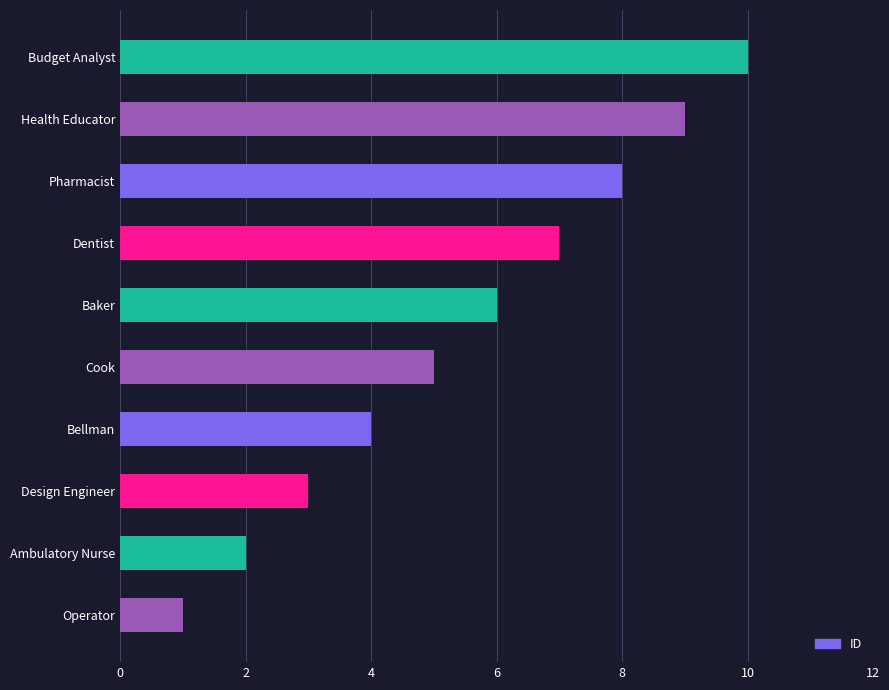

Rank the categories by value from lowest to highest.

Operator, Ambulatory Nurse, Design Engineer, Bellman, Cook, Baker, Dentist, Pharmacist, Health Educator, Budget Analyst